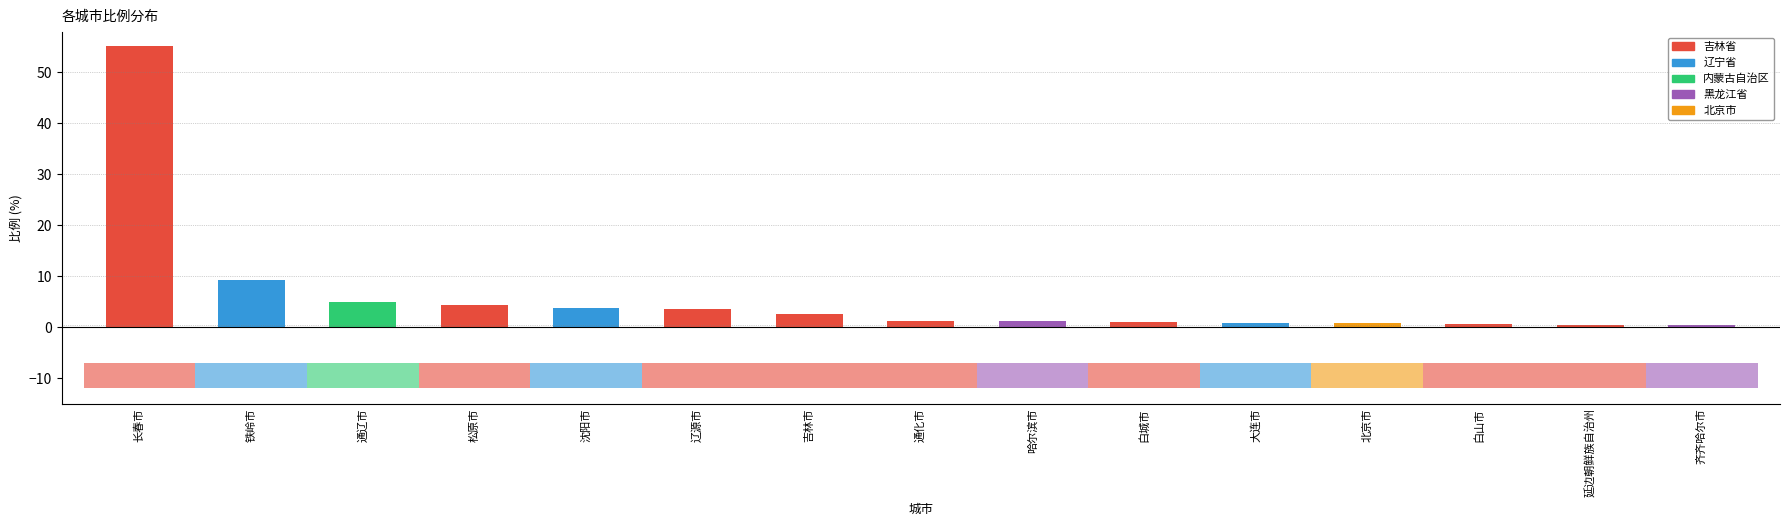

Is it true that the value at 长春市 is 55.2?

True